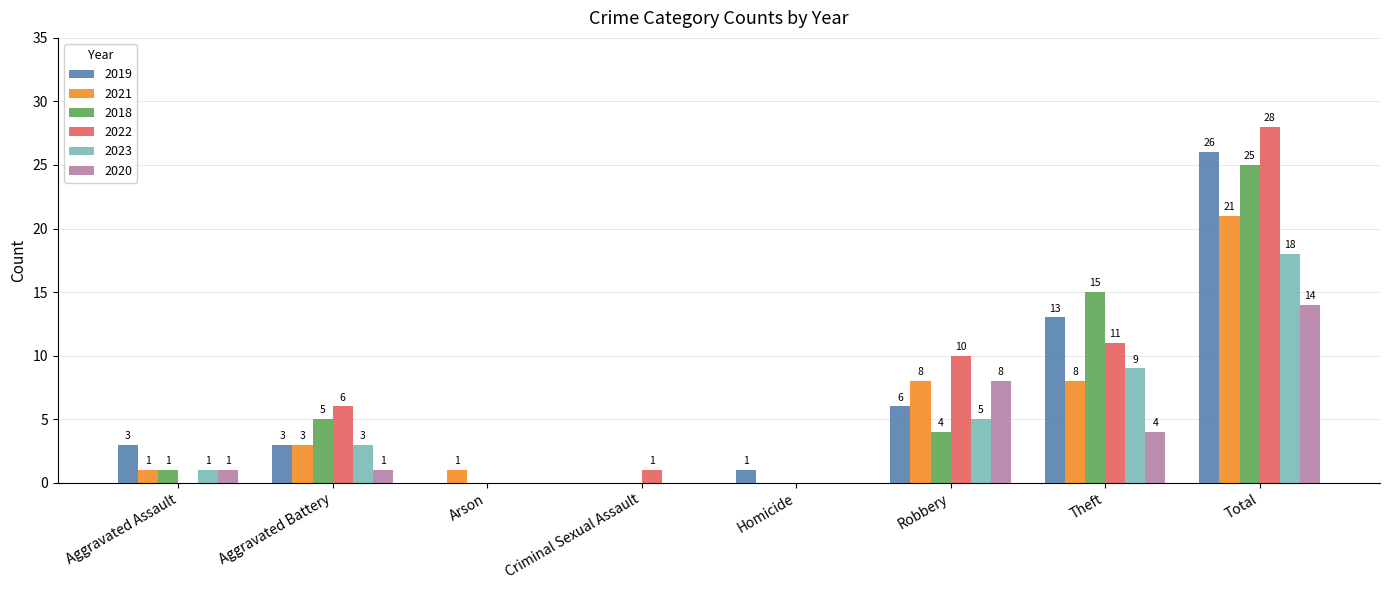

At which category is the sum across all series the highest?

Total